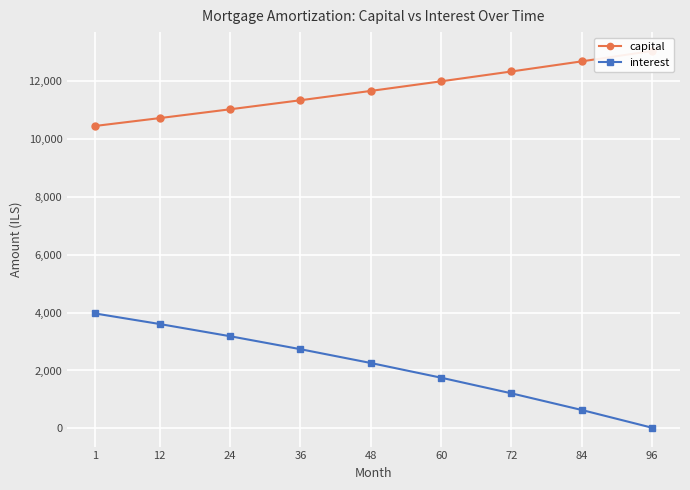

True or false: capital and interest intersect in this chart.

False